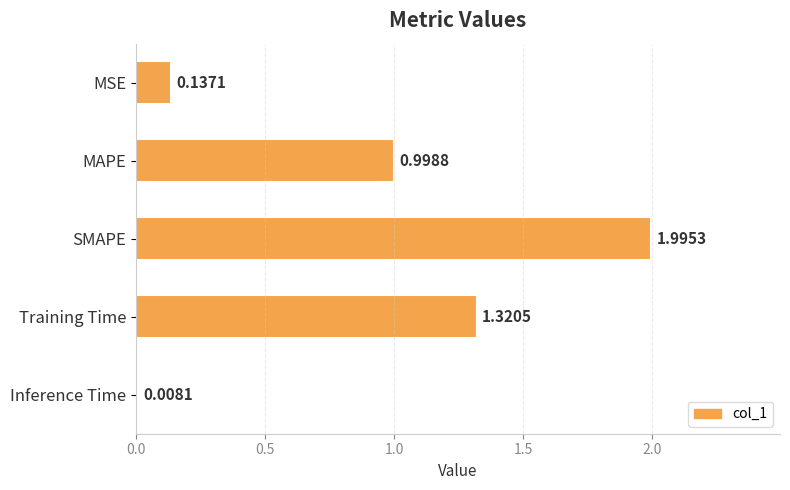

What is the label of the 1st bar from the bottom?

Inference Time